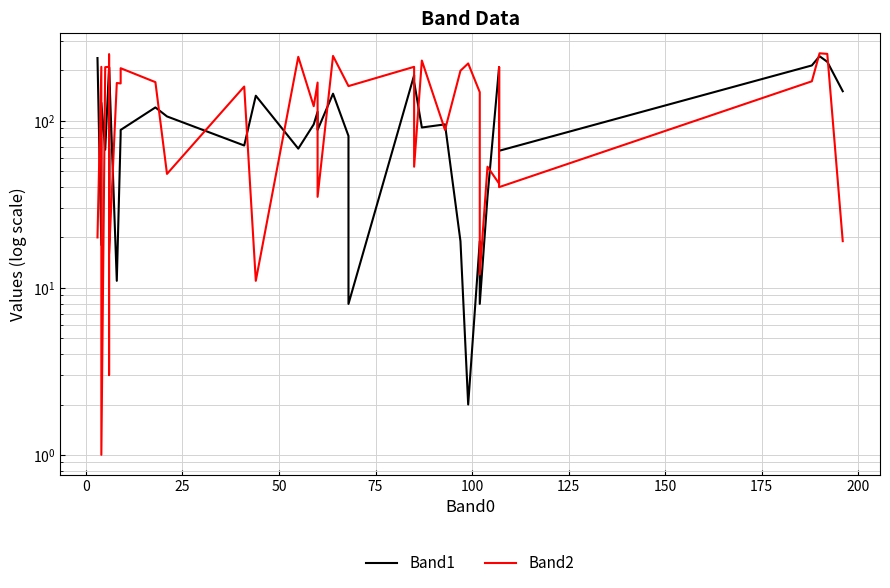

Rank the series by their maximum value, from highest to lowest.

Band2, Band1